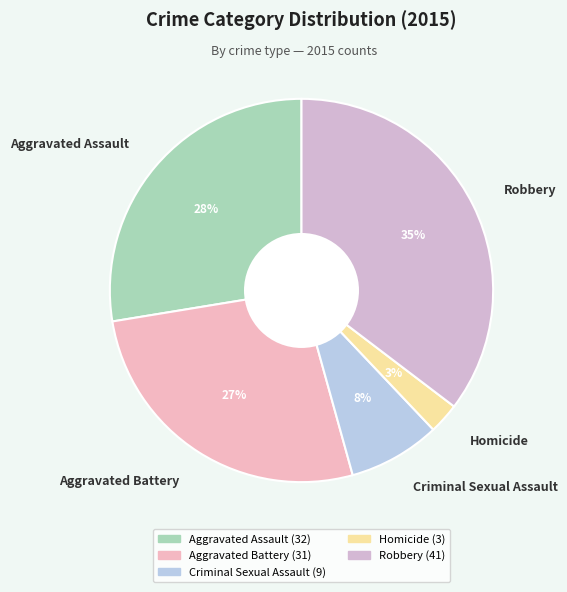

Which has a higher value, Criminal Sexual Assault or Homicide?

Criminal Sexual Assault